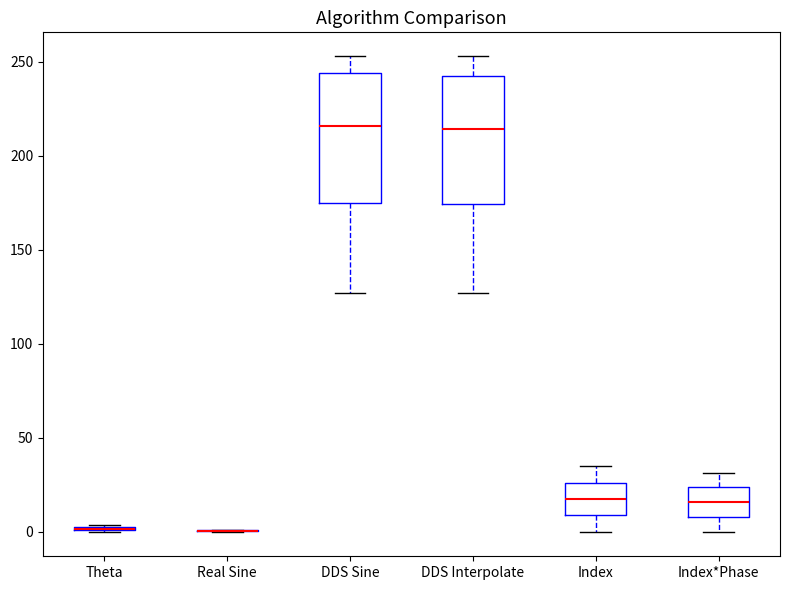

Where is the lower edge of the box for DDS Interpolate on the y-axis? The values are not printed on the chart, so give them approximately, as read against the axis.

175